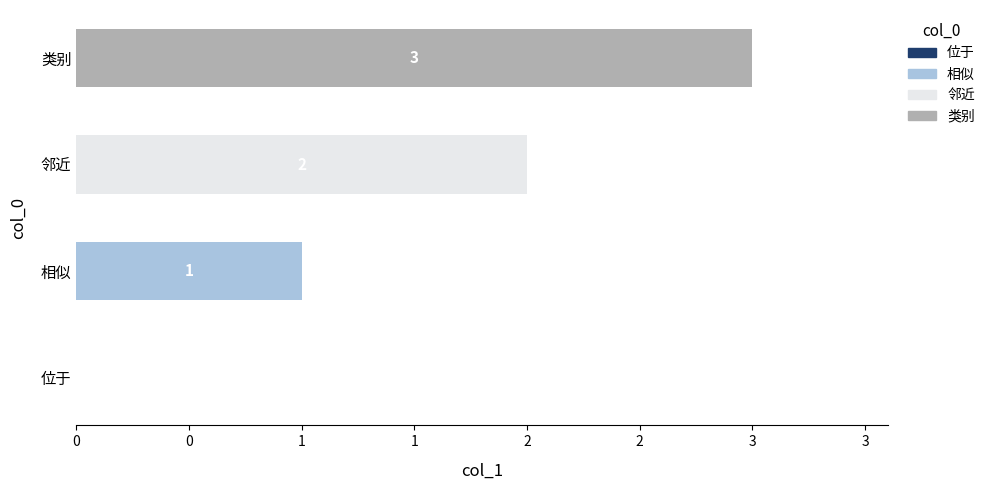

The value of 相似 at 位于 is 0.0. True or false?

True